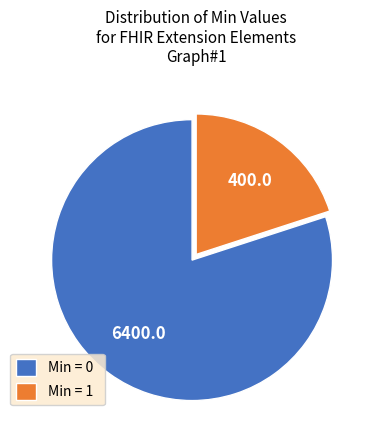

Approximately how many times larger is the value at Min = 1 compared to Min = 0?

0.3